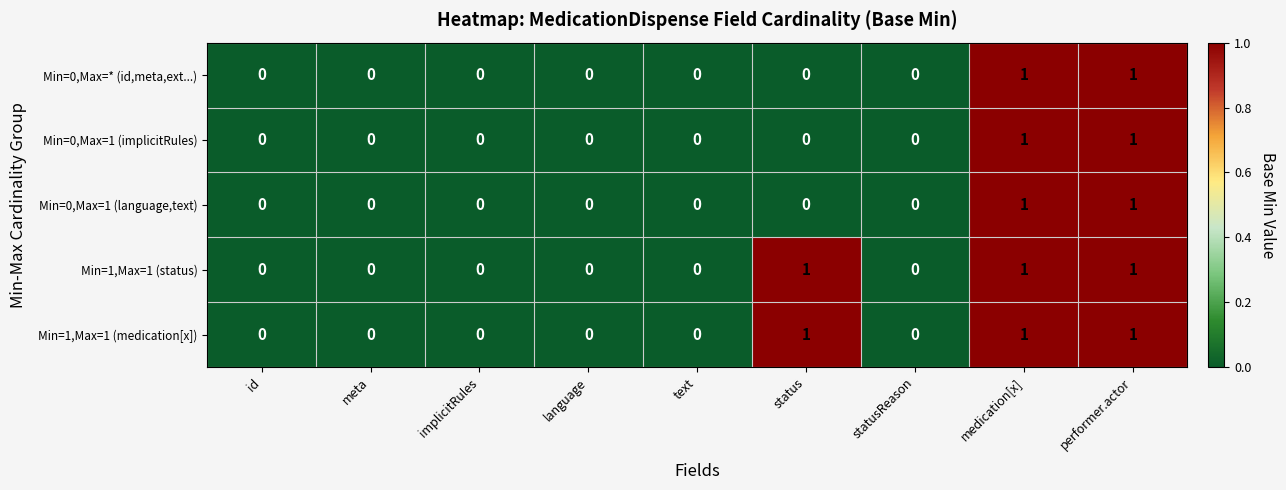

The value of Min=1,Max=1 (medication[x]) at implicitRules is -1. True or false?

False